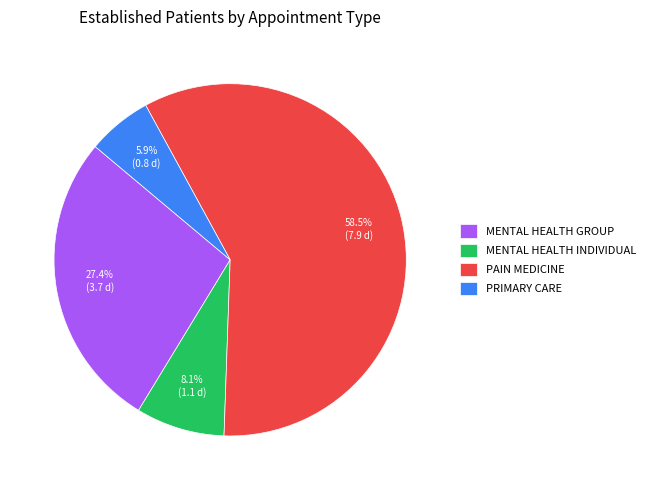

Between MENTAL HEALTH INDIVIDUAL and MENTAL HEALTH GROUP, which is larger?

MENTAL HEALTH GROUP